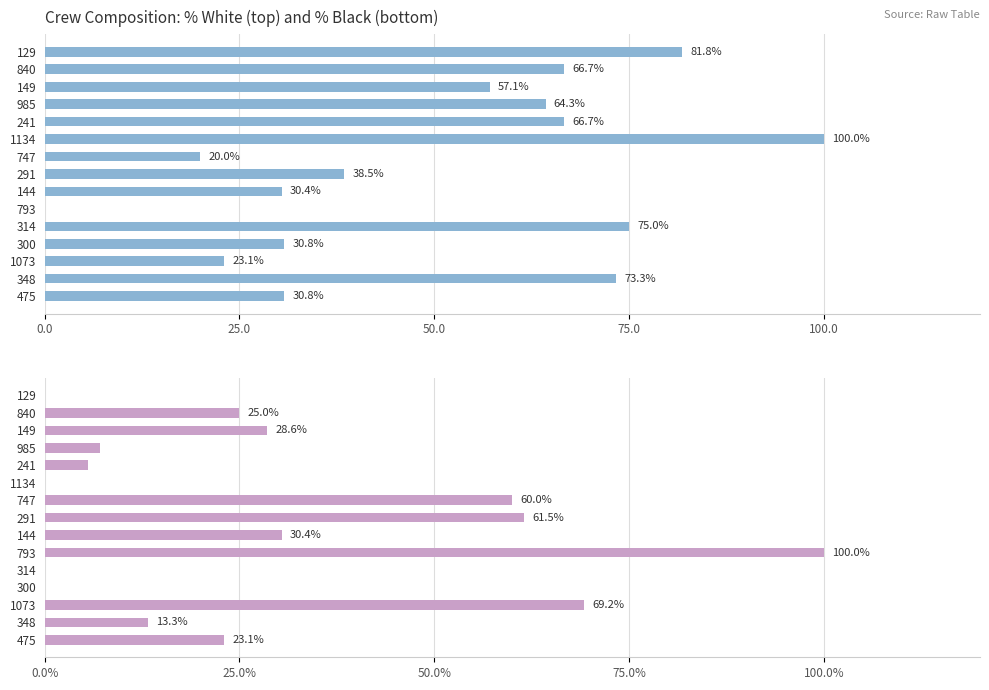

How many bars are there in total?

30